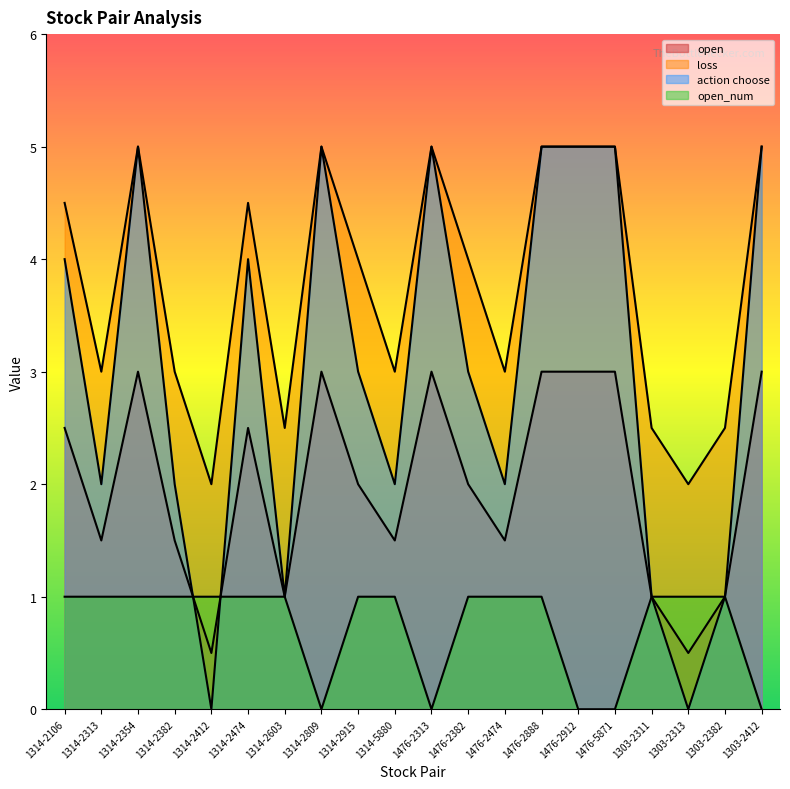

True or false: loss has more than 2 points higher than both neighbors.

True